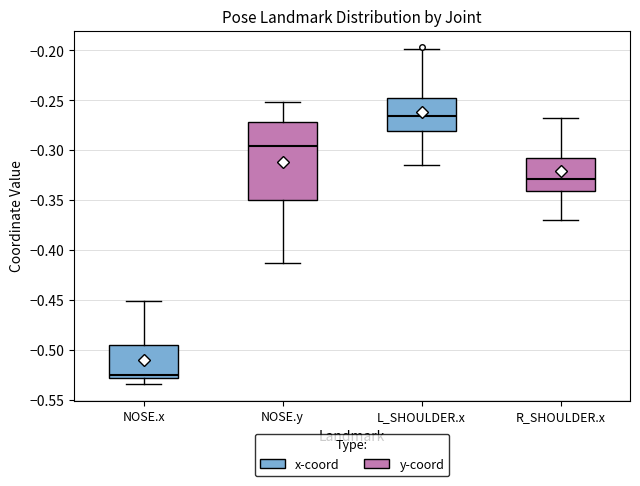

Which box's median line is the highest?

L_SHOULDER.x